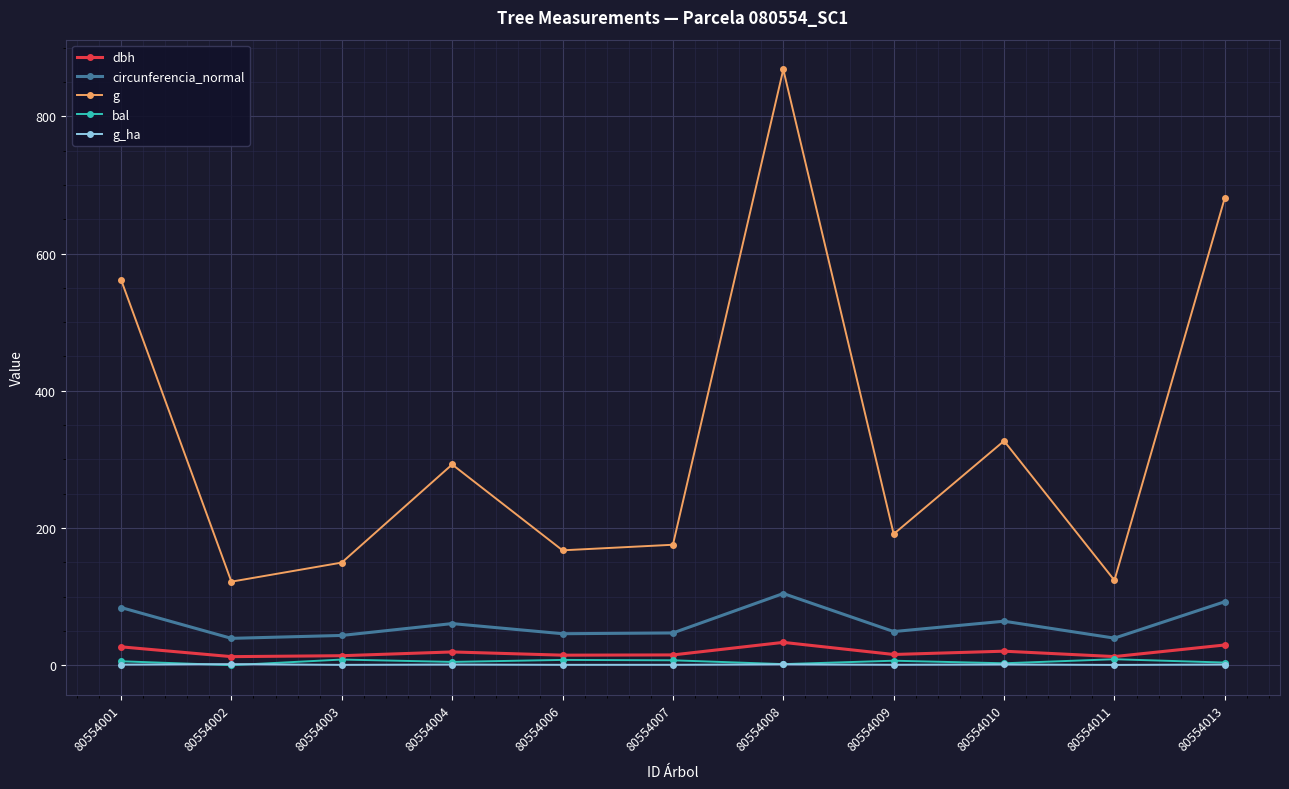

How many lines are shown in the chart?

5